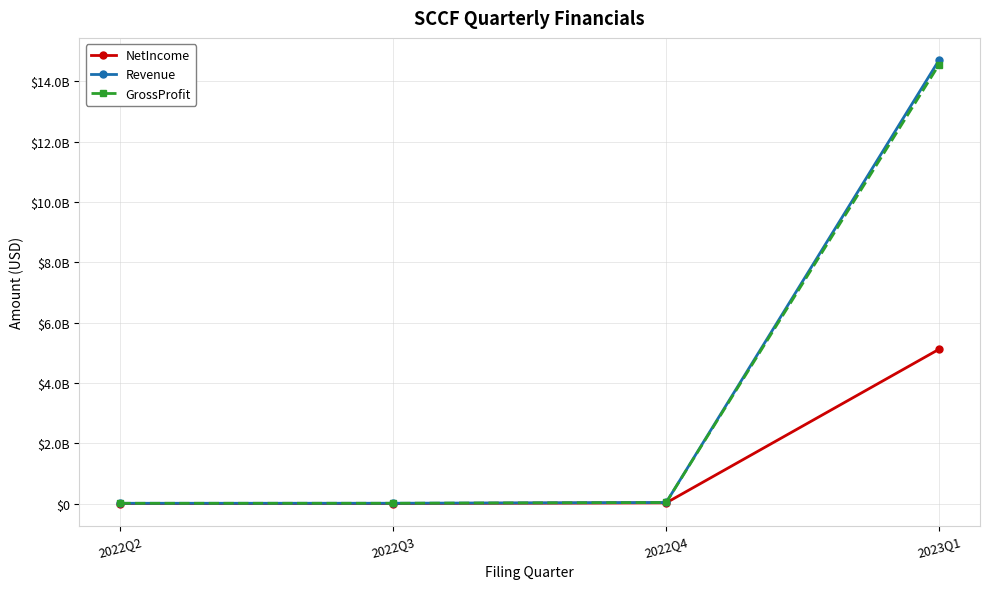

What is the sum of the GrossProfit values at 2022Q3 and 2023Q1?

14573199025